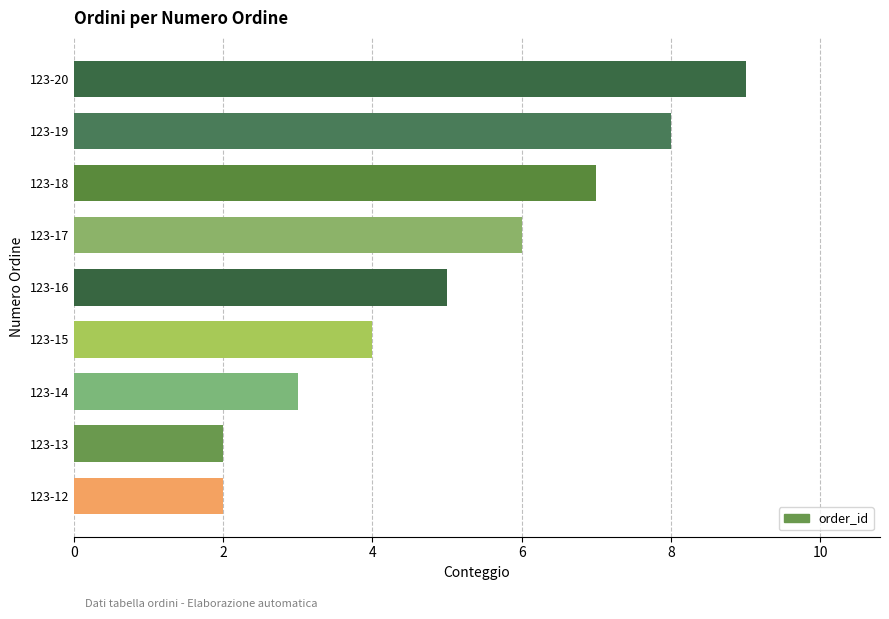

What is the average value?

5